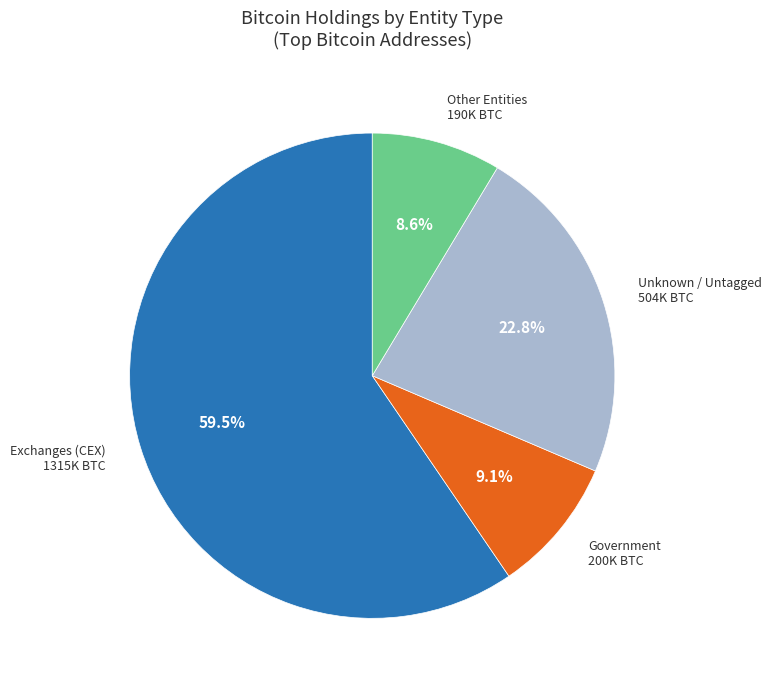

Which has a higher value, Exchanges (CEX) or Government?

Exchanges (CEX)